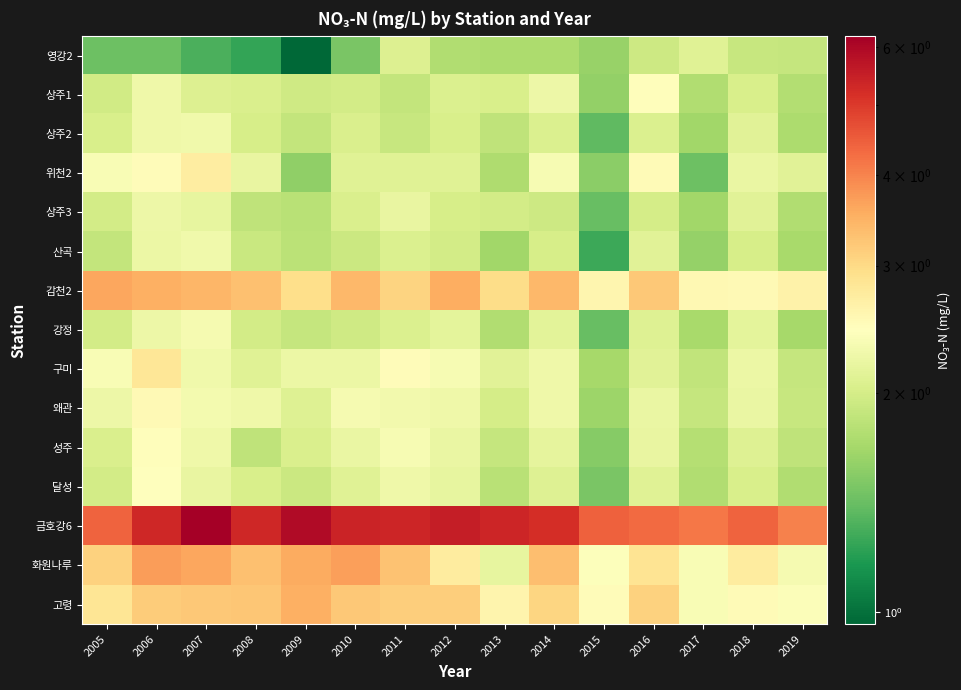

What is the spread (max minus min) of values at 2007?

4.9